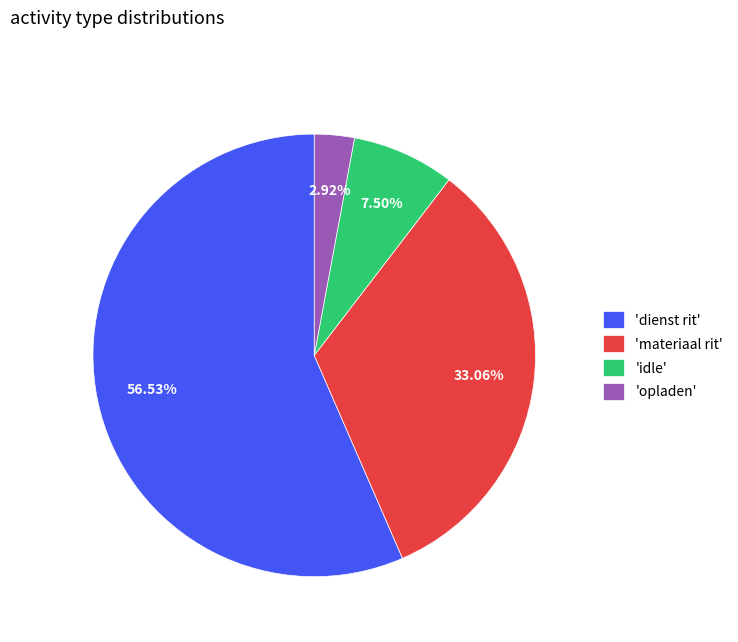

Count the number of slices in the pie.

4